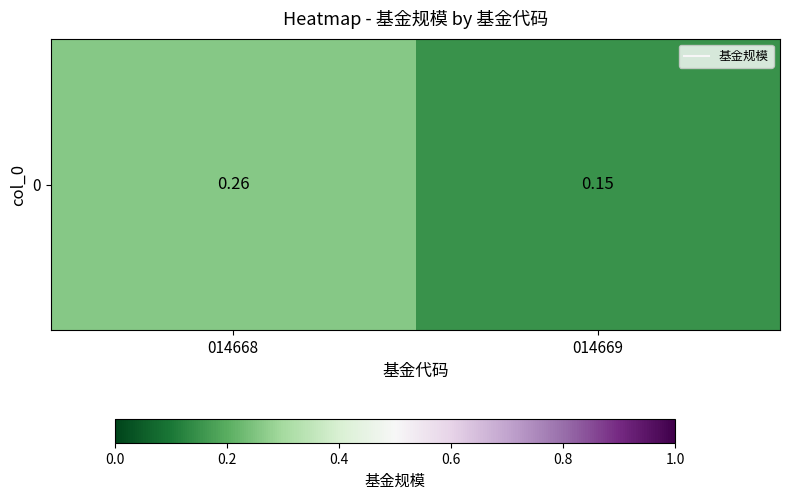

List the labels in order of value, smallest first.

014669, 014668